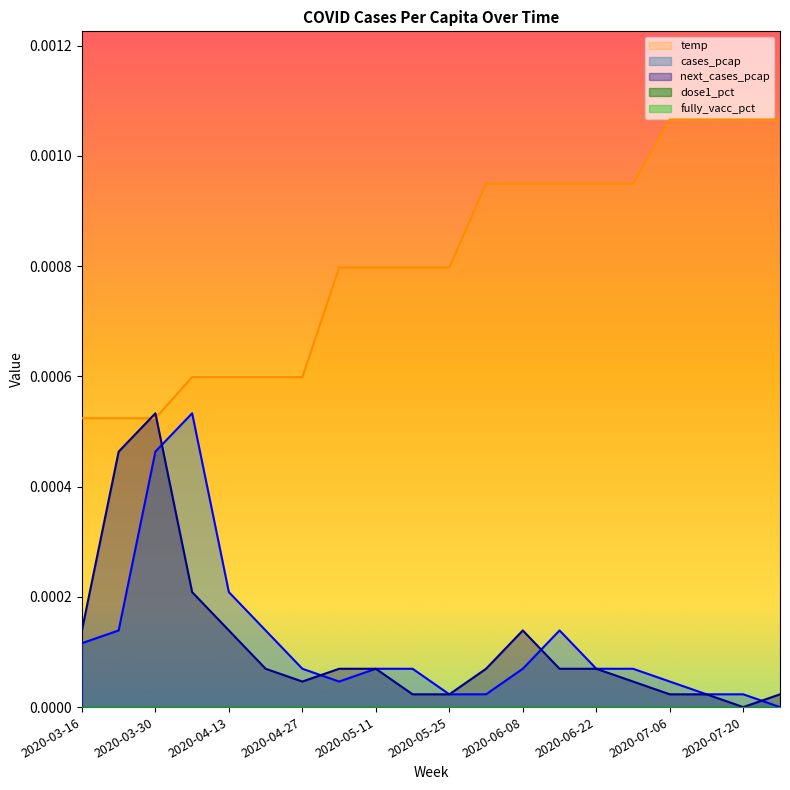

Which label corresponds to the largest value in the chart?

2020-07-06